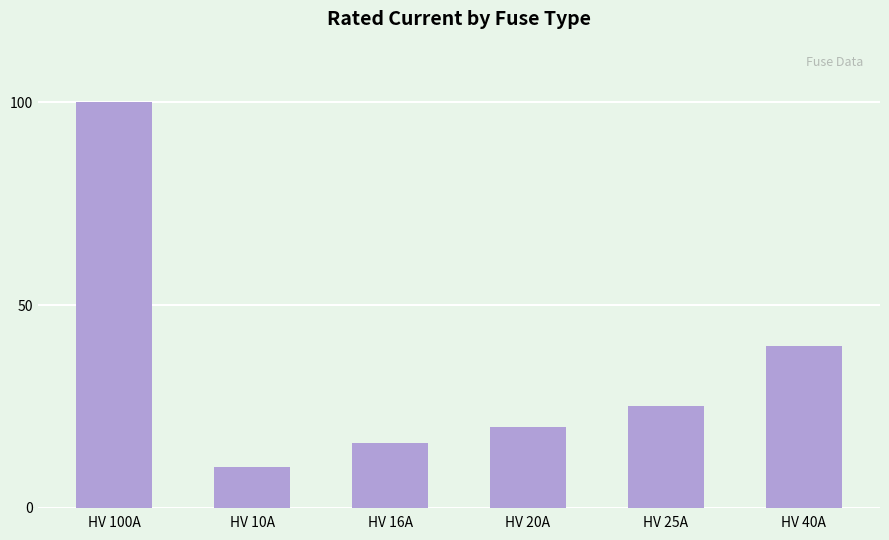

Count the number of categories in the chart.

6